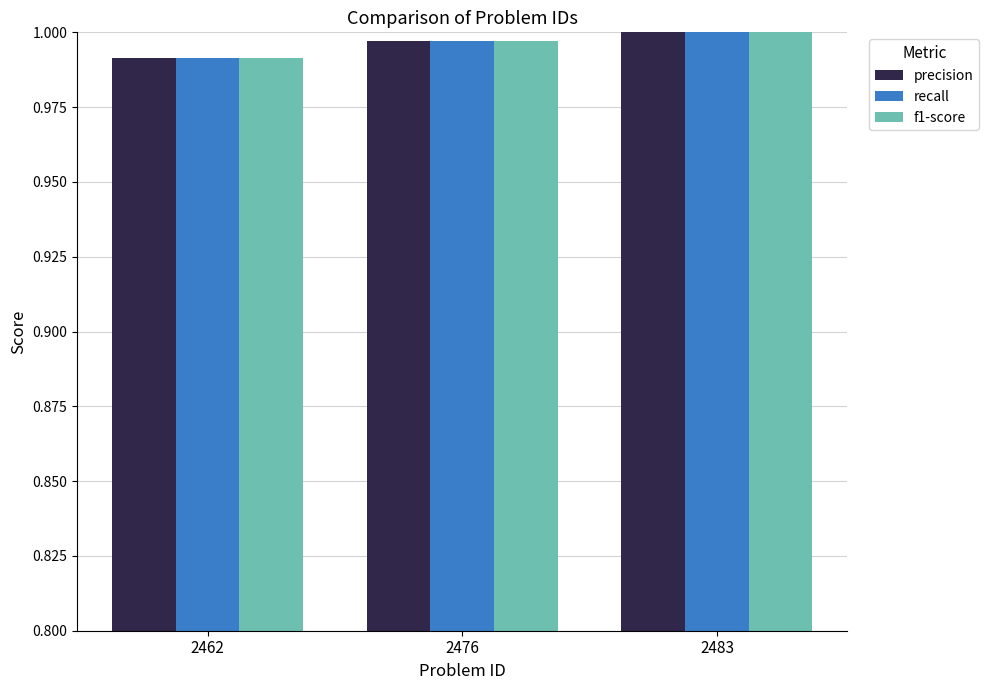

What is the total value across all series at 2483?

3.0